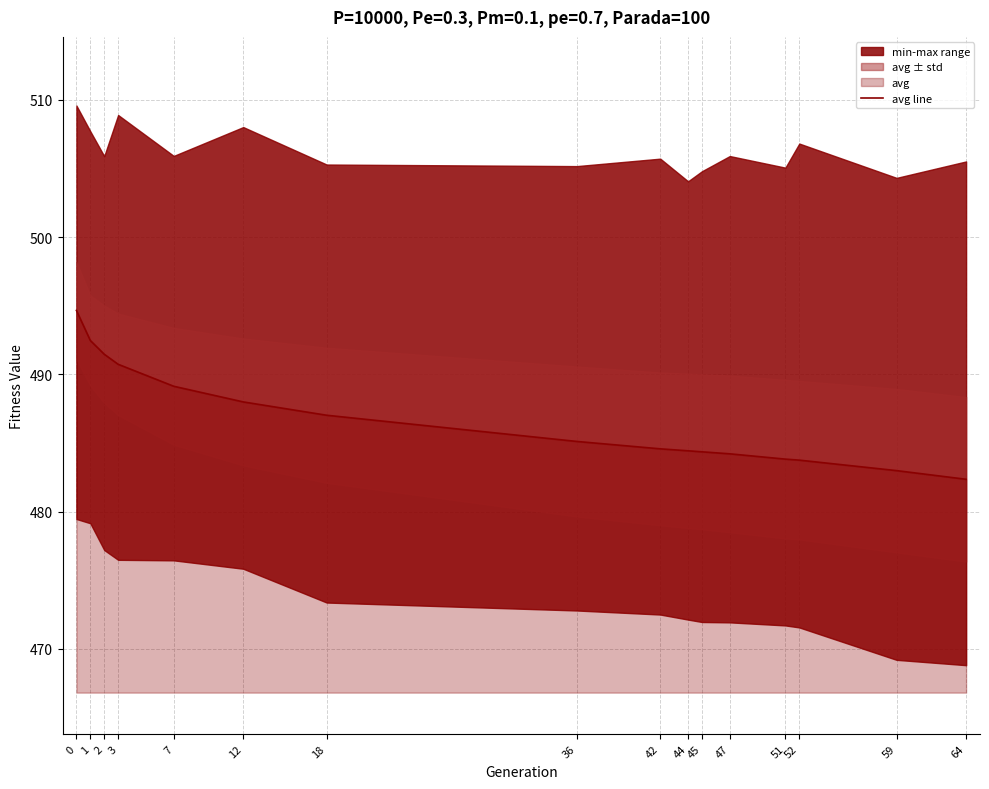

What is the difference between the maximum and minimum values?

12.3